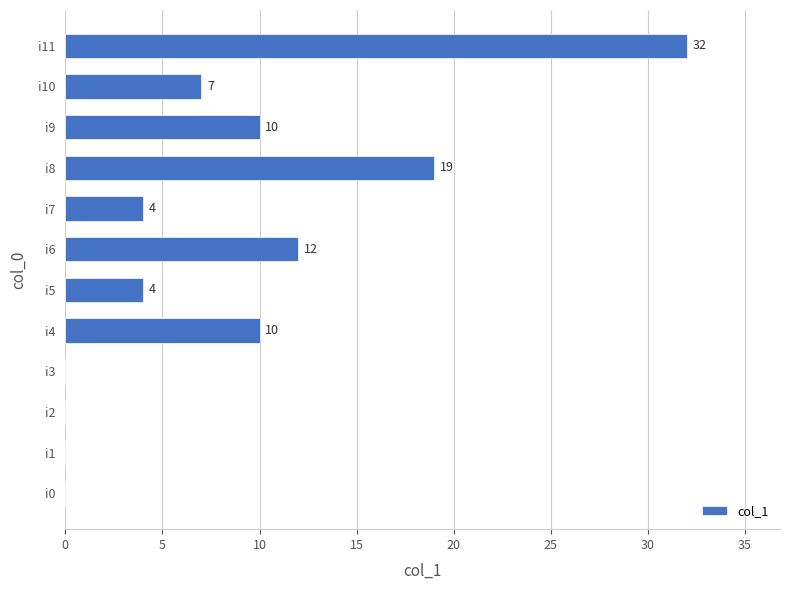

Approximately how many times larger is the value at i6 compared to i5?

3.0